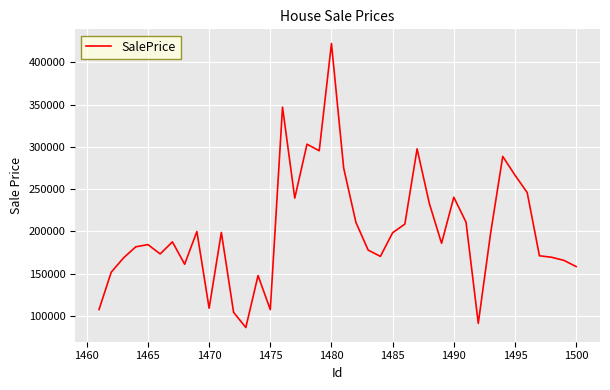

What is the difference between the maximum and minimum values?

336159.3